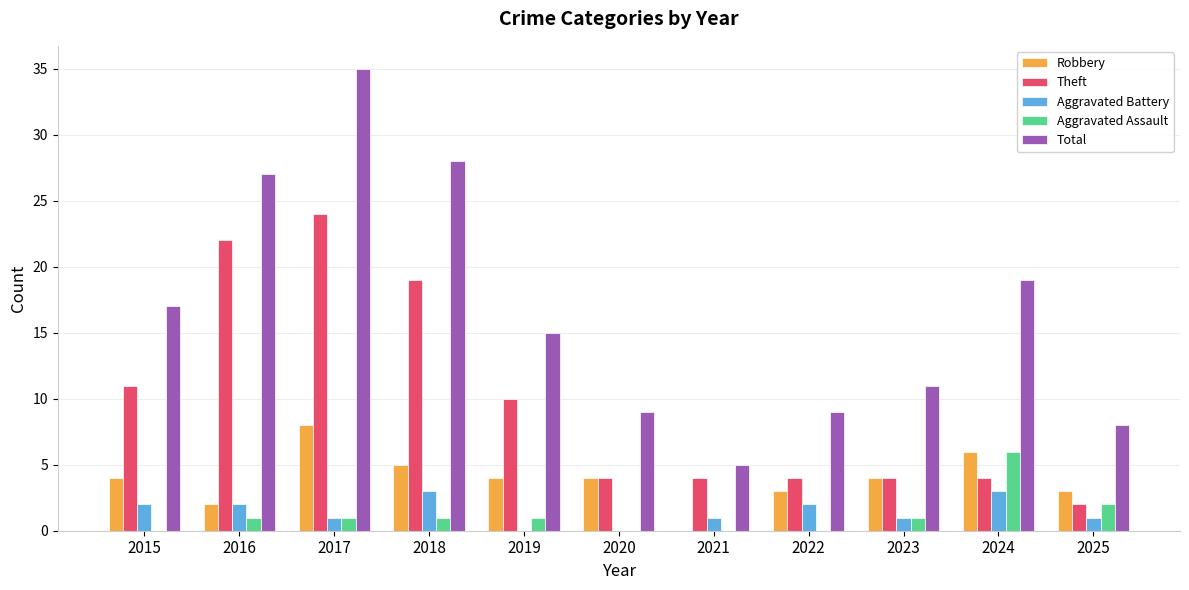

Is the value of Theft at 2024 greater than the value of Total at 2015?

No